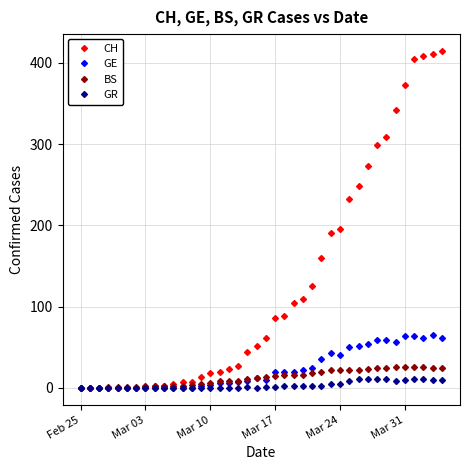

True or false: GE and BS intersect in this chart.

True